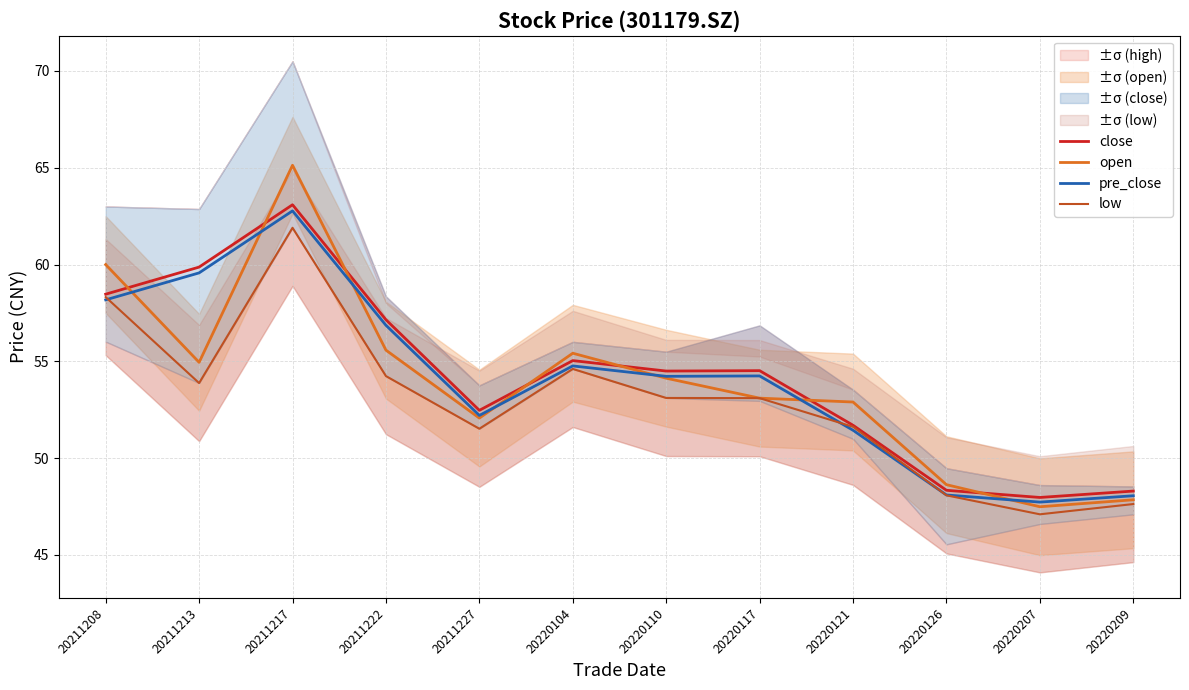

The value of low at 20211227 is 51.5. True or false?

True